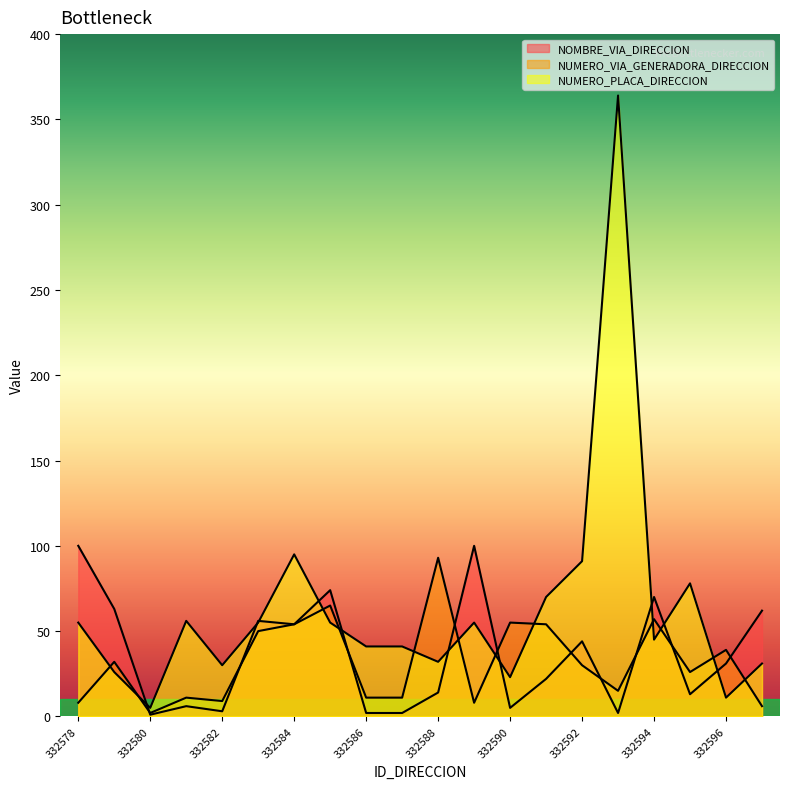

List the series in order of their peak value, highest first.

NUMERO_PLACA_DIRECCION, NOMBRE_VIA_DIRECCION, NUMERO_VIA_GENERADORA_DIRECCION